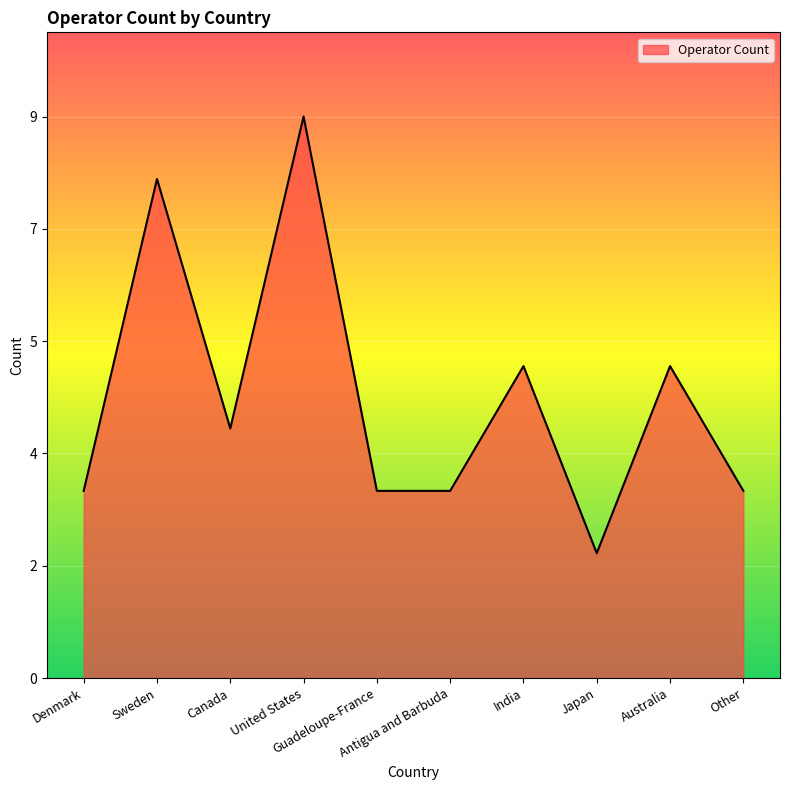

What is the sum of the values at United States and Japan?

11